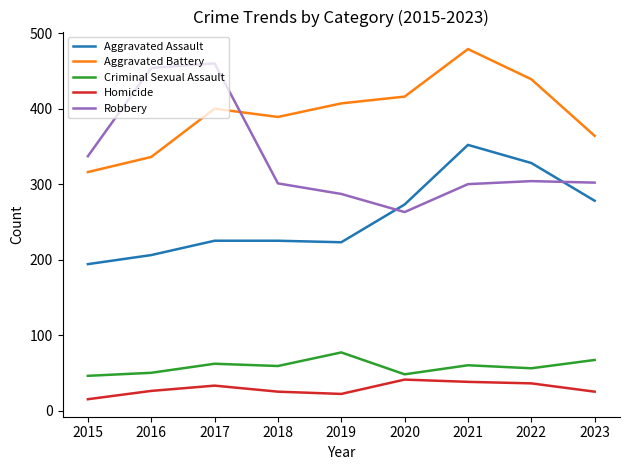

The Aggravated Battery series shows 336 at 2016. True or false?

True